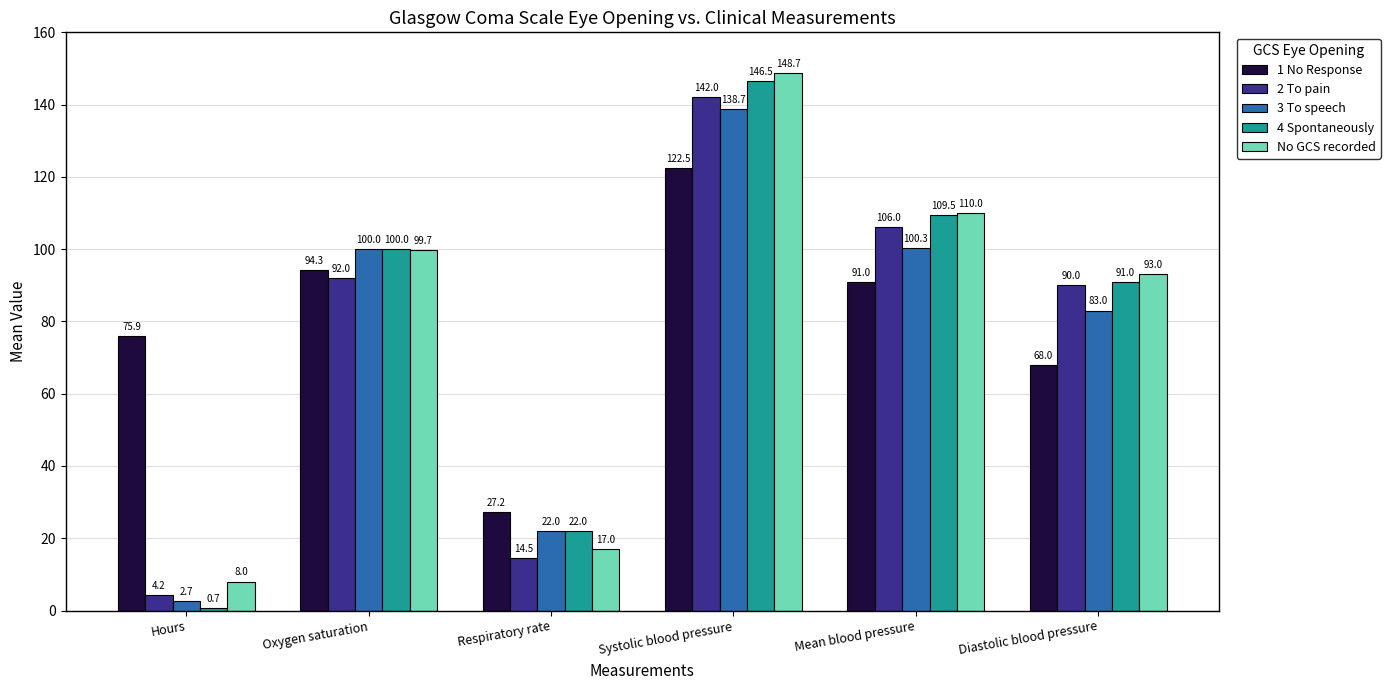

What is the value of the No GCS recorded bar at the 4th from the left?

148.7